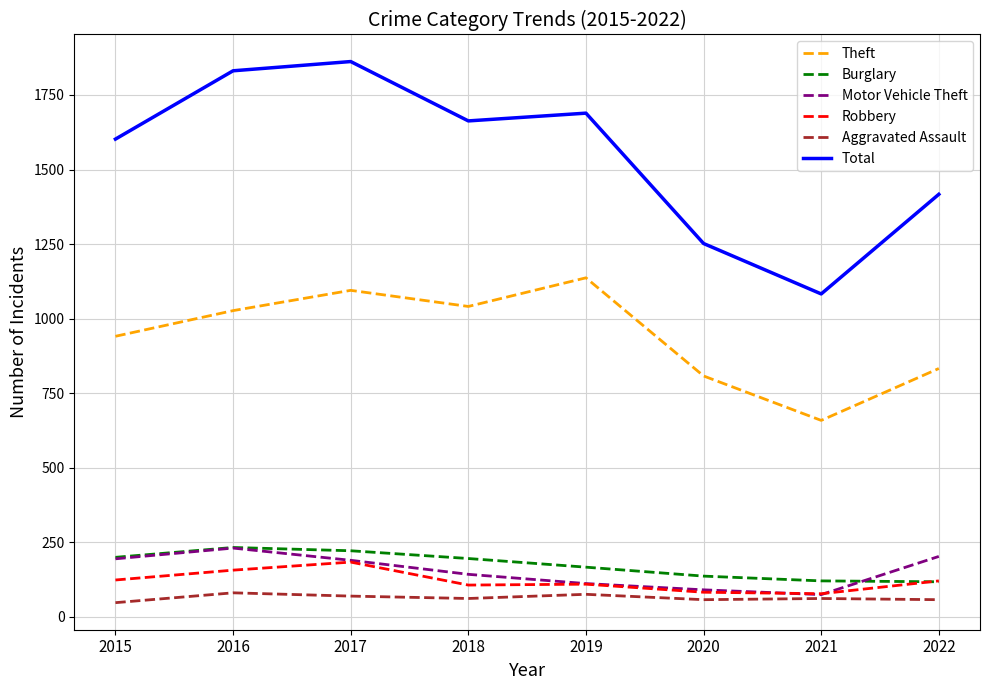

What is the greatest value displayed?

1862